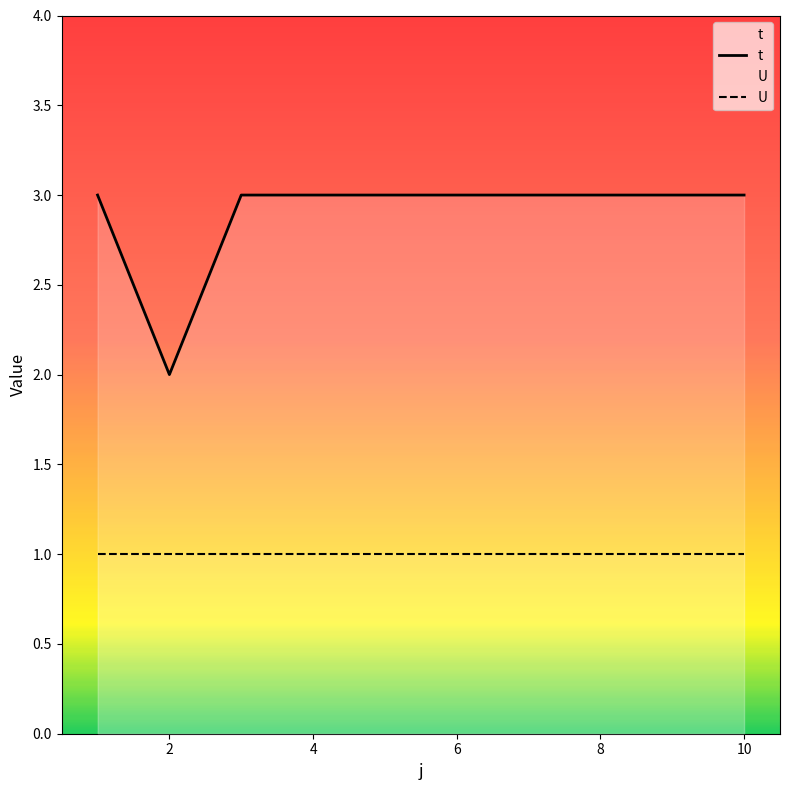

What is the smallest value displayed?

1